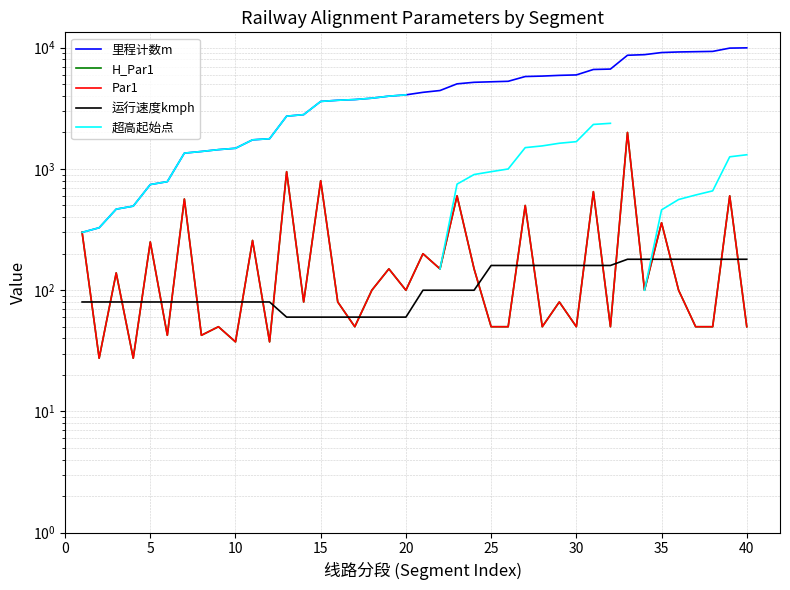

How many data points does each series have?

40